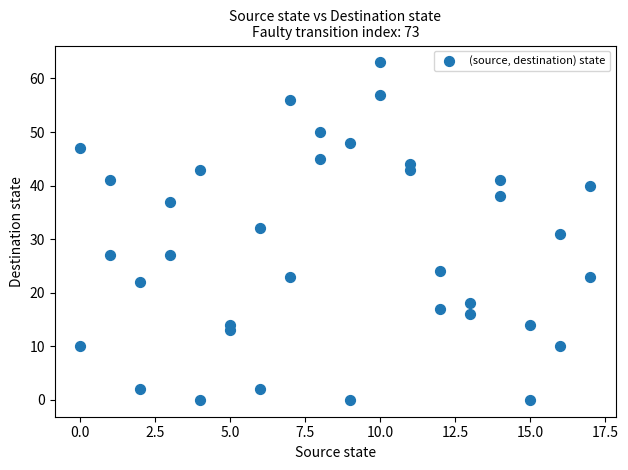

What is the range of X values (max minus min)?

17